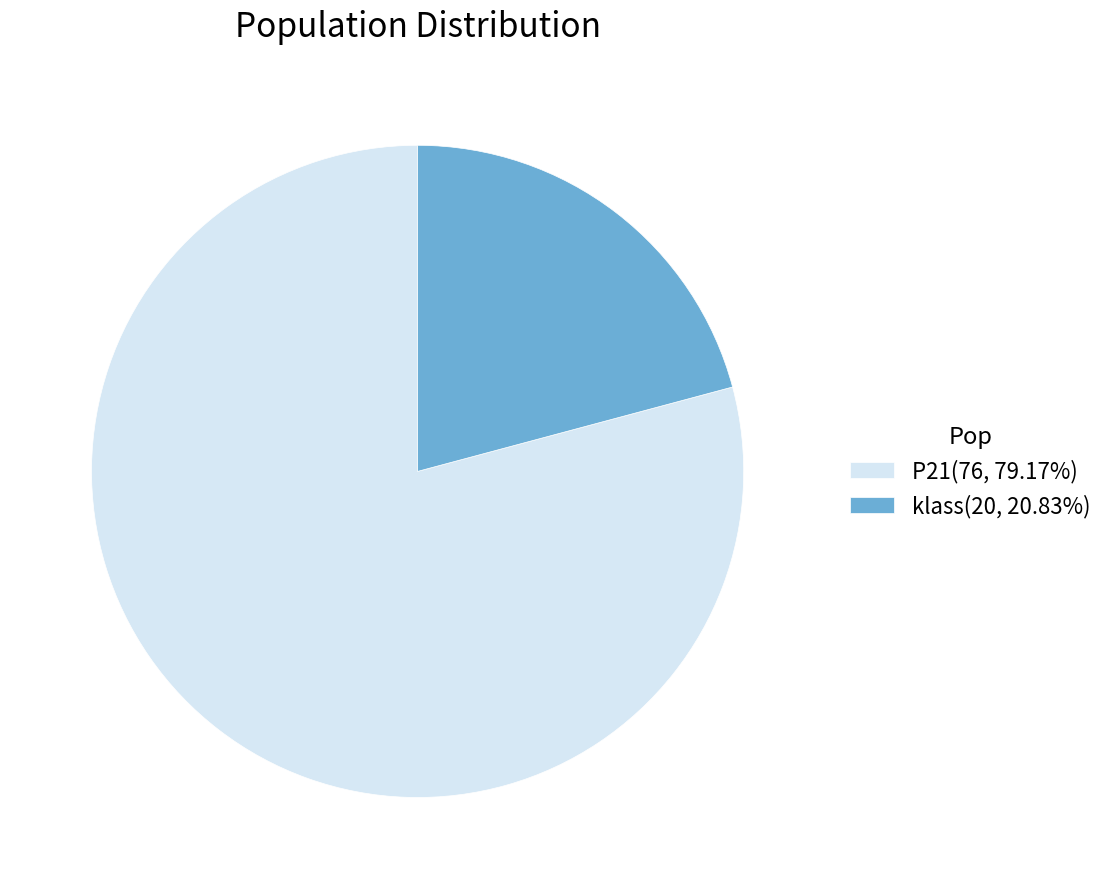

What is the ratio of the value at klass to the value at P21?

0.3